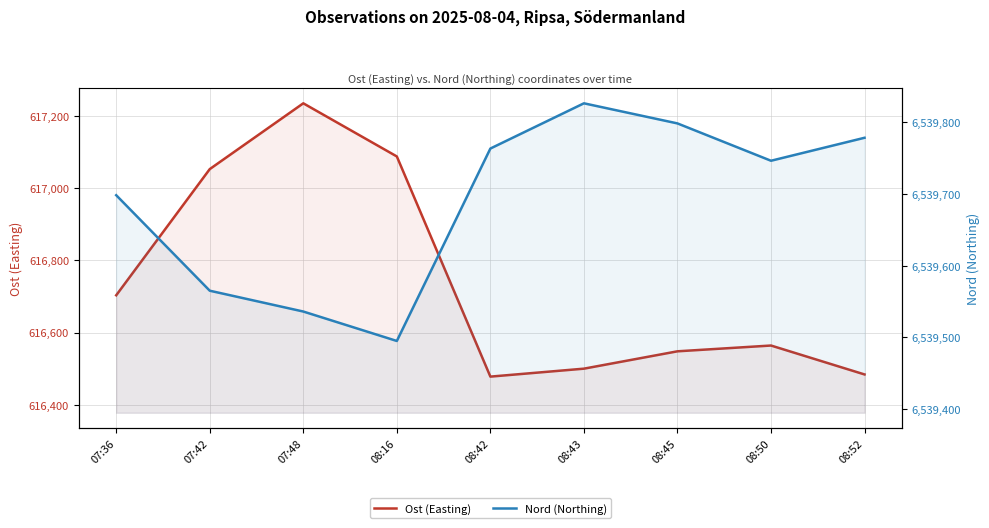

What is the maximum value shown in the chart?

6539826